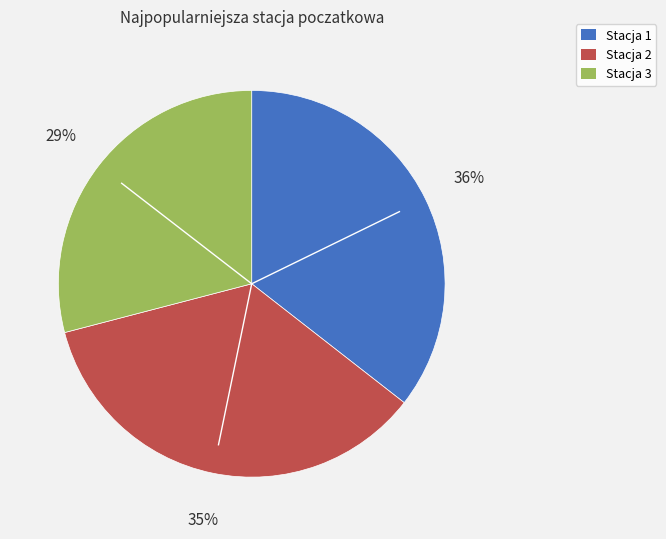

Which slice is the smallest?

Stacja 3